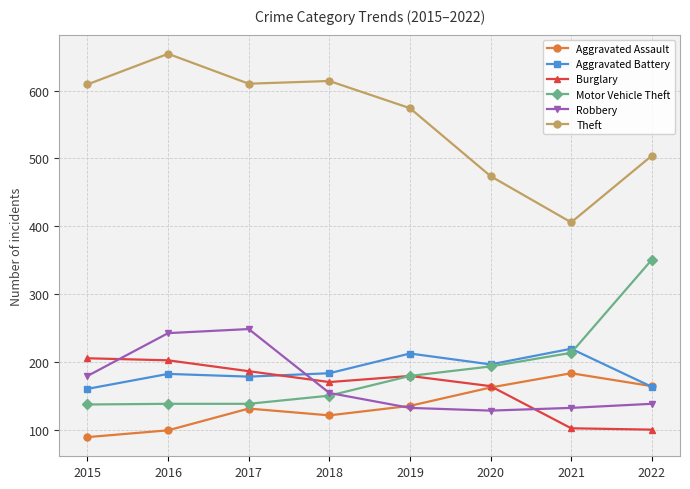

Where do Aggravated Battery and Aggravated Assault first cross each other?

2021 and 2022